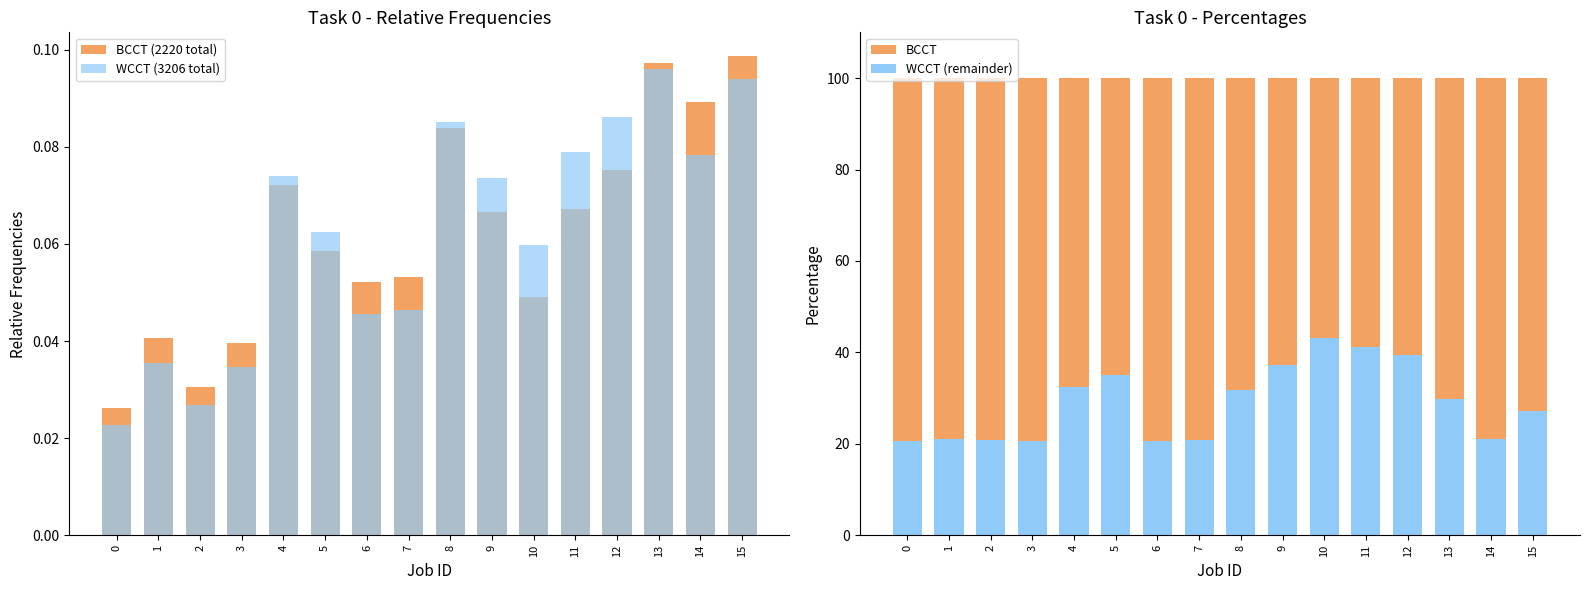

What is the difference between the highest and lowest values at 5?

99.9